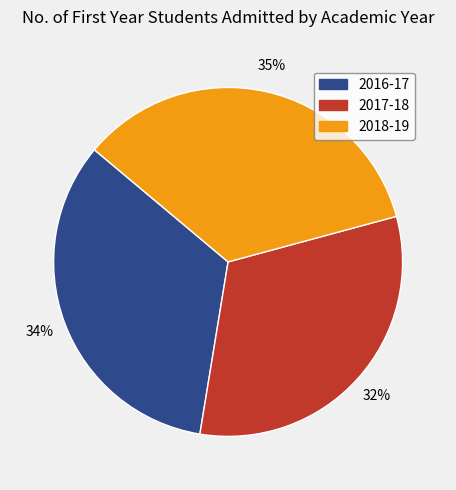

Does any single category account for the majority?

No